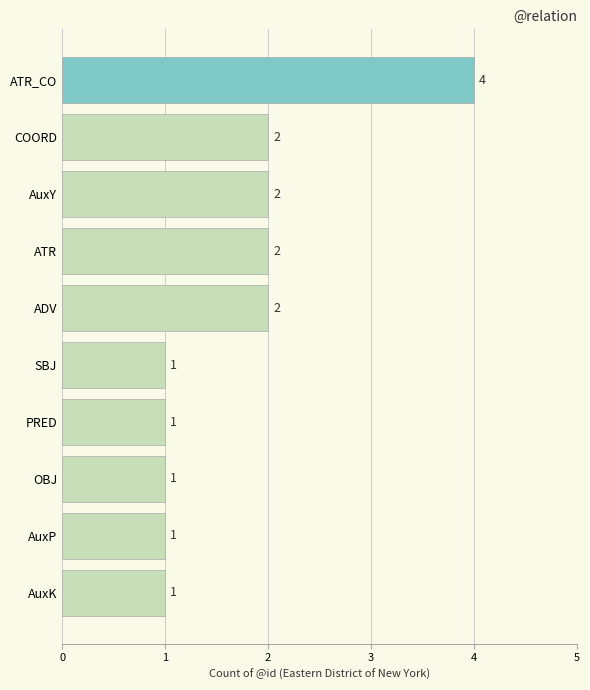

What is the difference between the second highest and second lowest values?

1